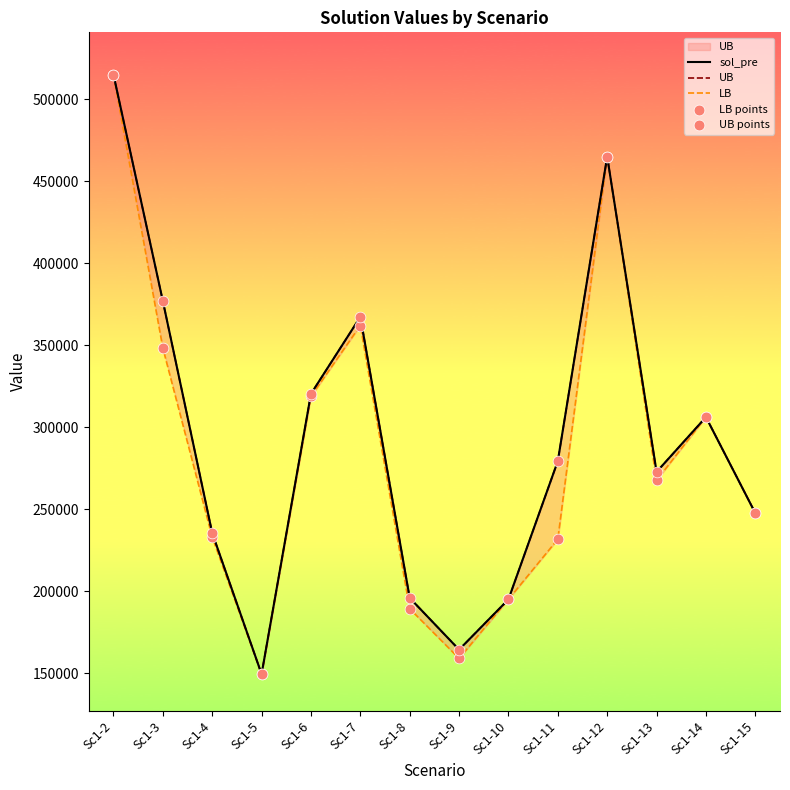

Which series has the largest total across all categories?

sol_pre